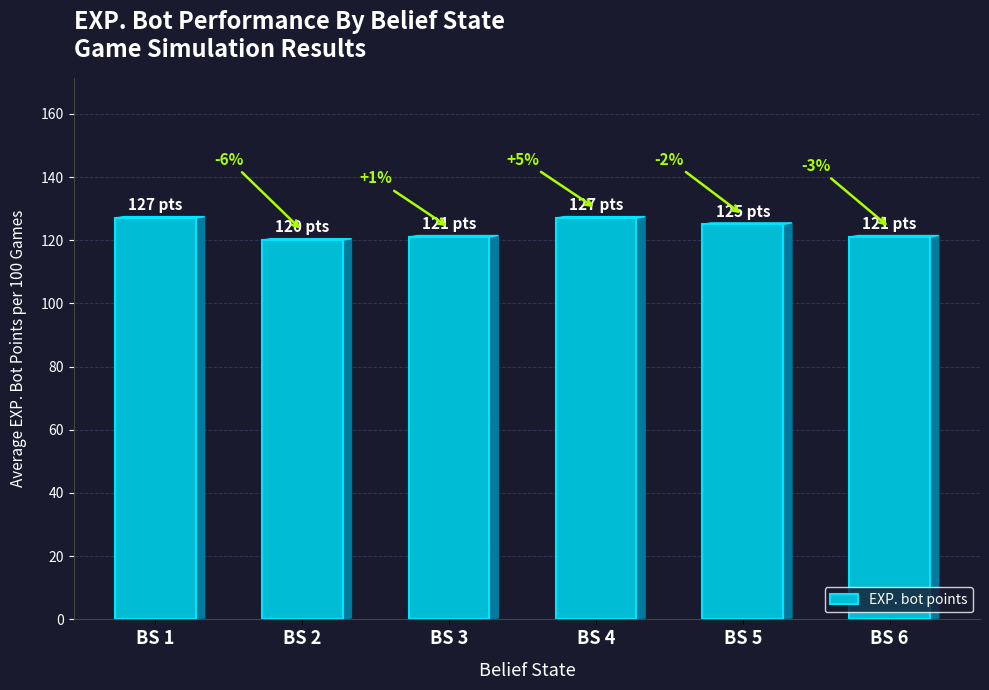

True or false: the data shows 121 at BS 6.

True